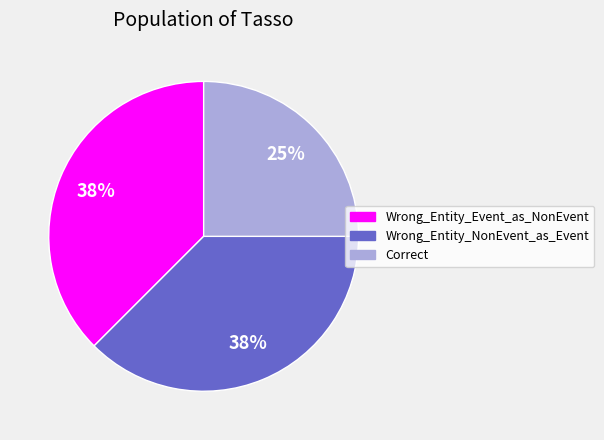

Is it true that Wrong_Entity_Event_as_NonEvent is 38% of the pie?

True